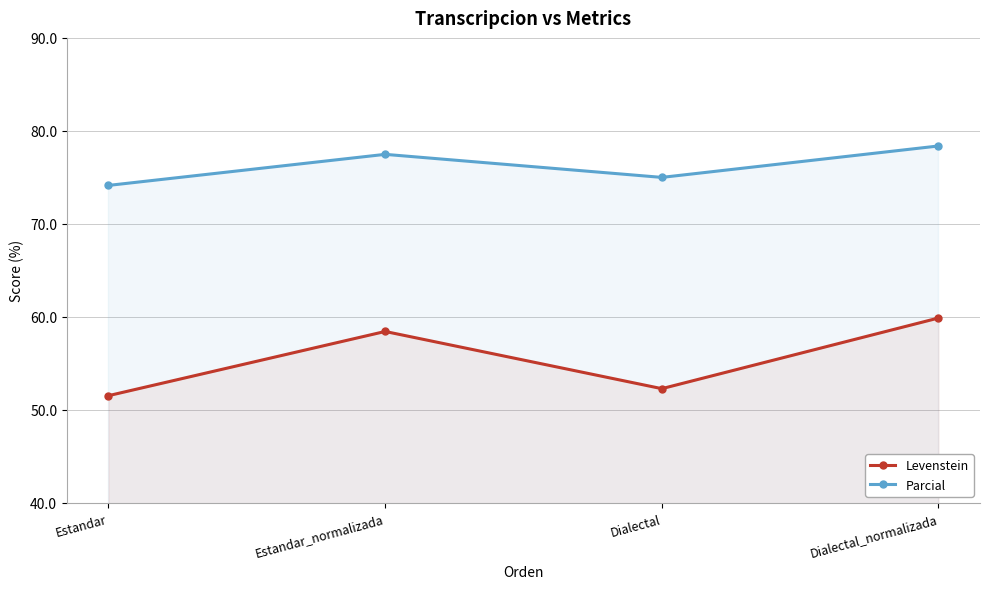

Which has a higher value, Dialectal or Estandar_normalizada?

Estandar_normalizada